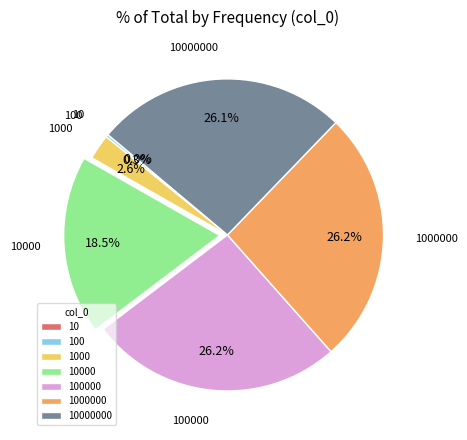

Is there a majority slice in this chart?

No